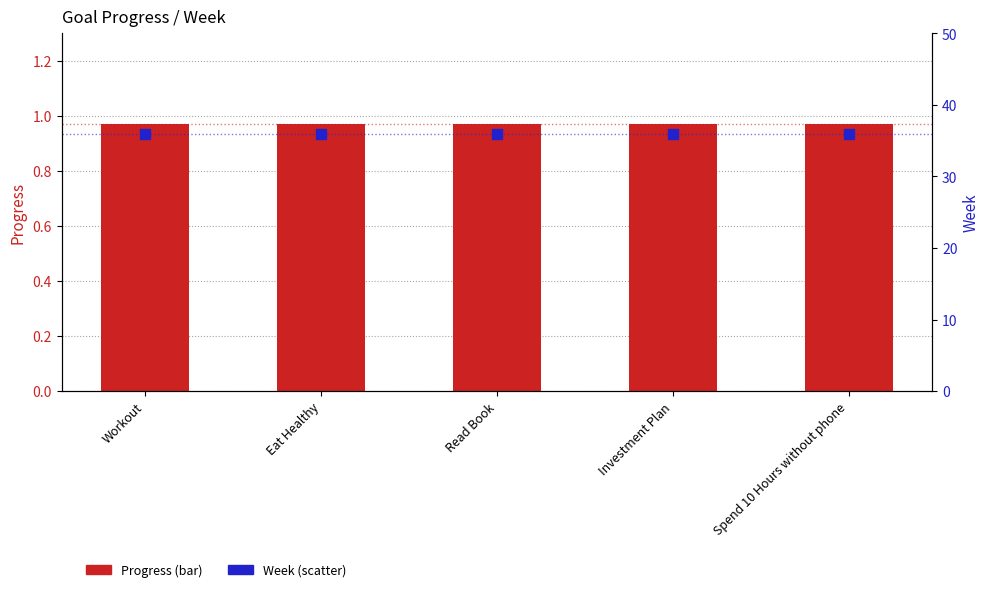

At which category is the sum across all series the highest?

Workout